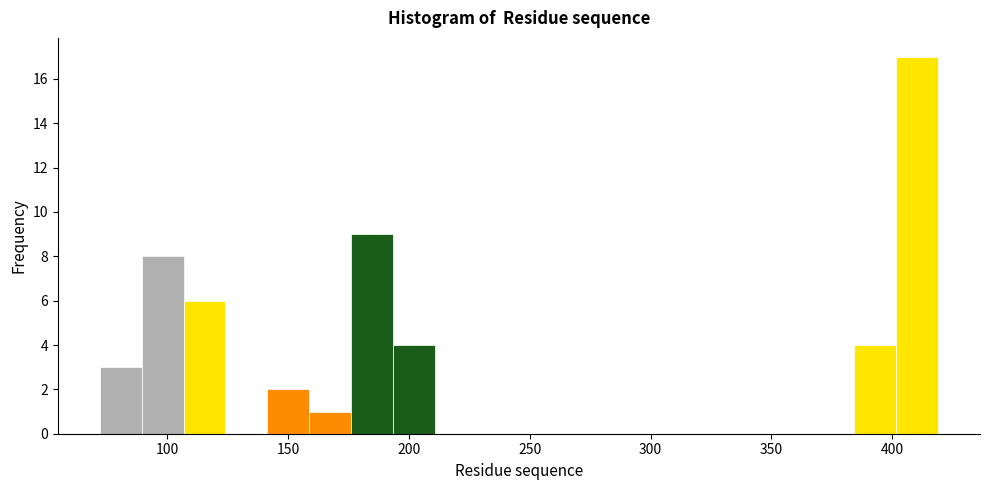

Read against the x-axis, roughly where is the centre of the tallest bar?

410